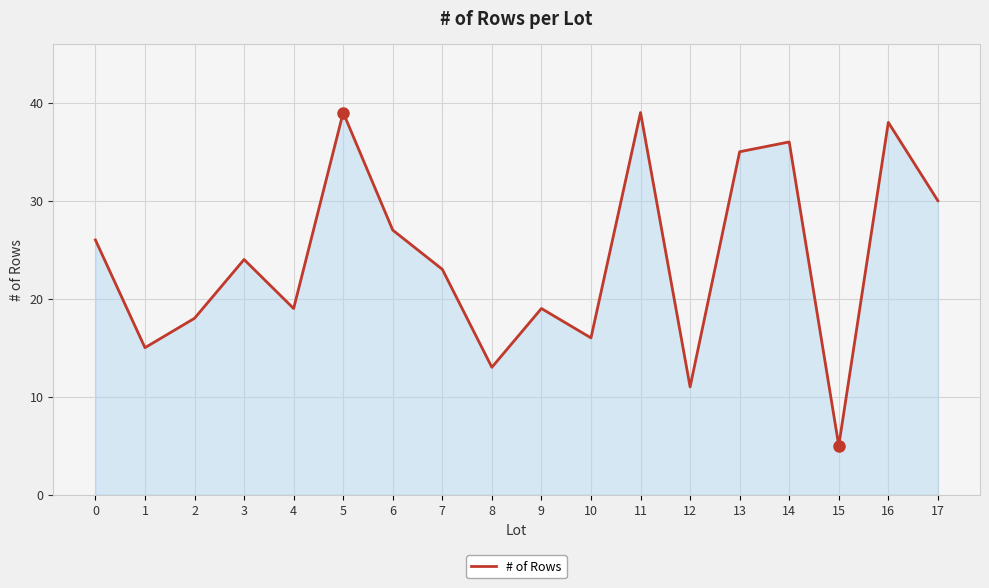

True or false: the data shows 3 at 15.

False